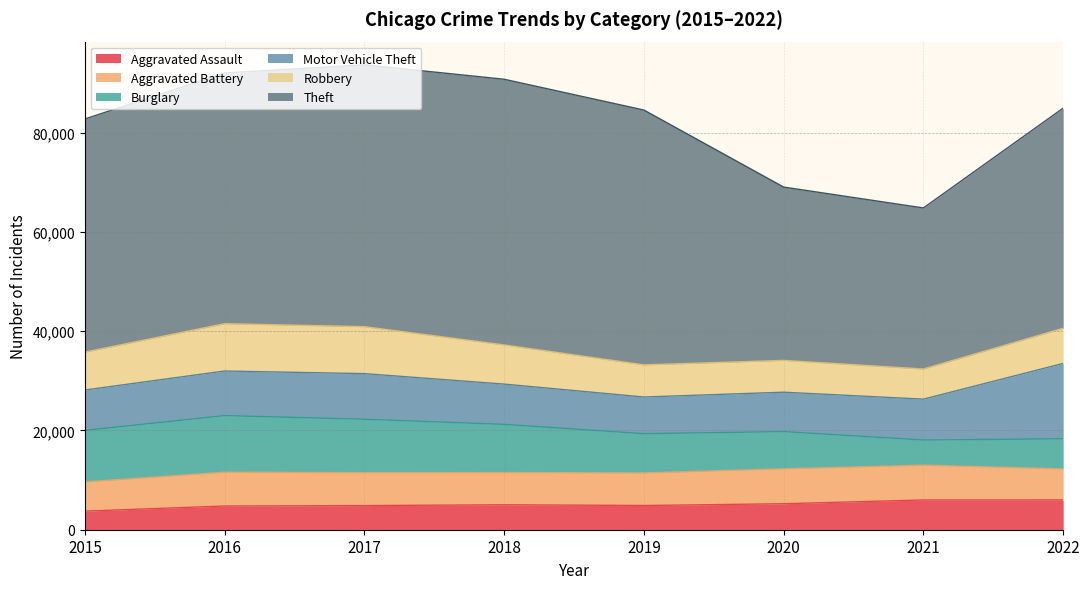

Which has a higher value, 2016 or 2017?

2017